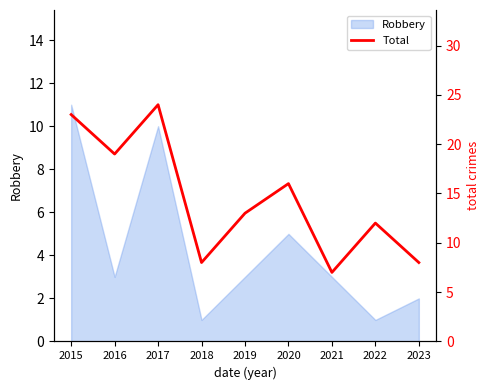

What is the maximum value shown in the chart?

24